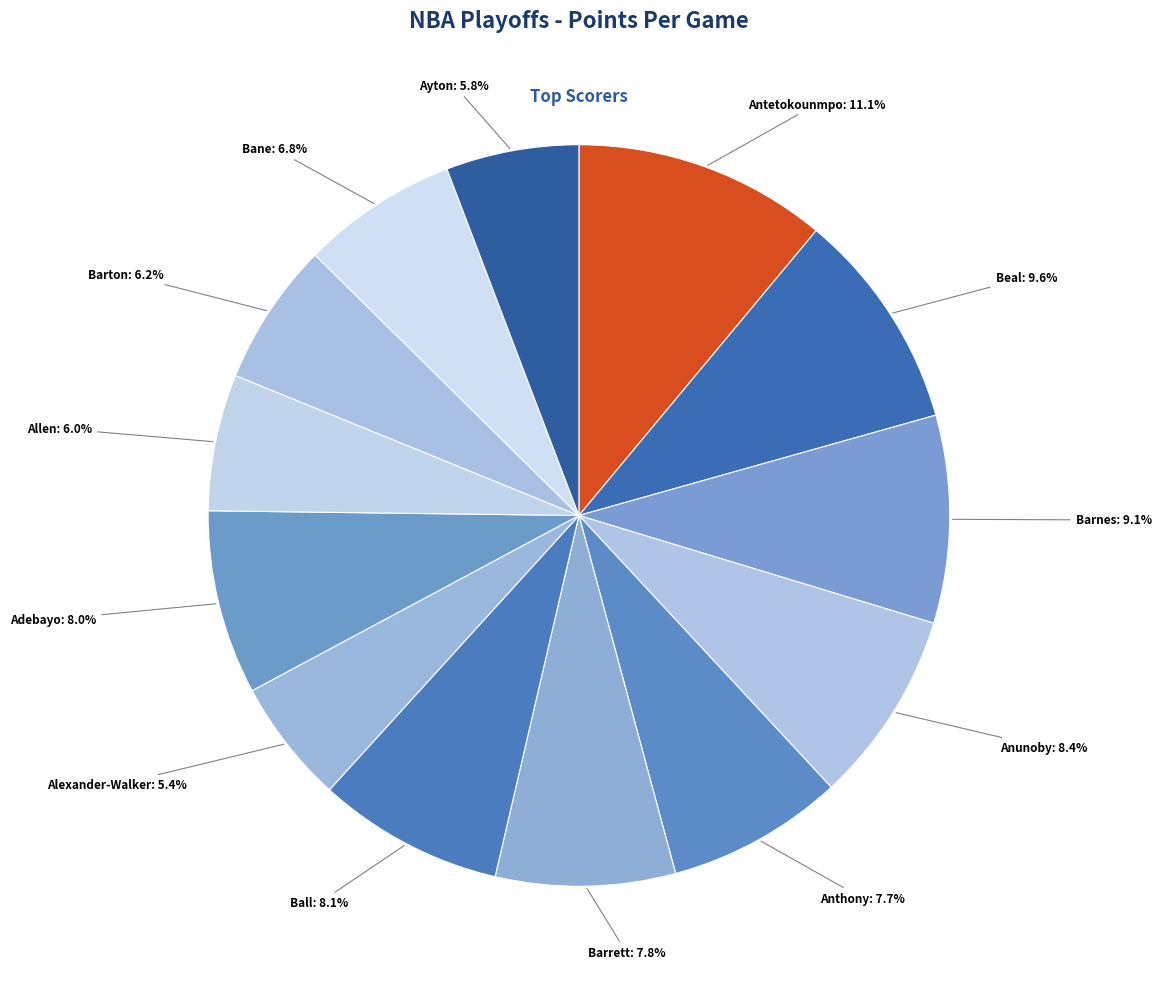

How many segments does this pie chart have?

13